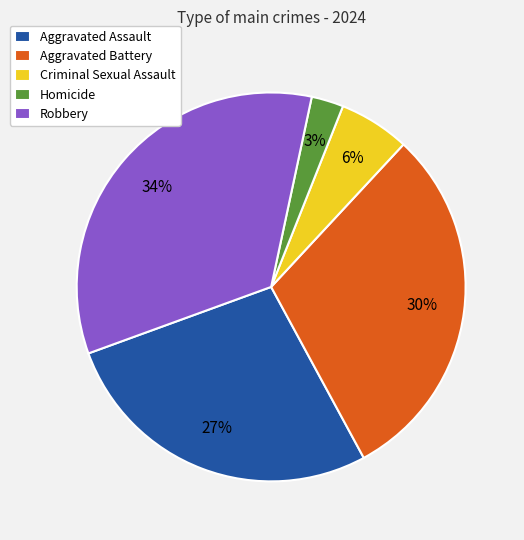

Do Aggravated Assault and Robbery together represent more than half of the pie?

Yes